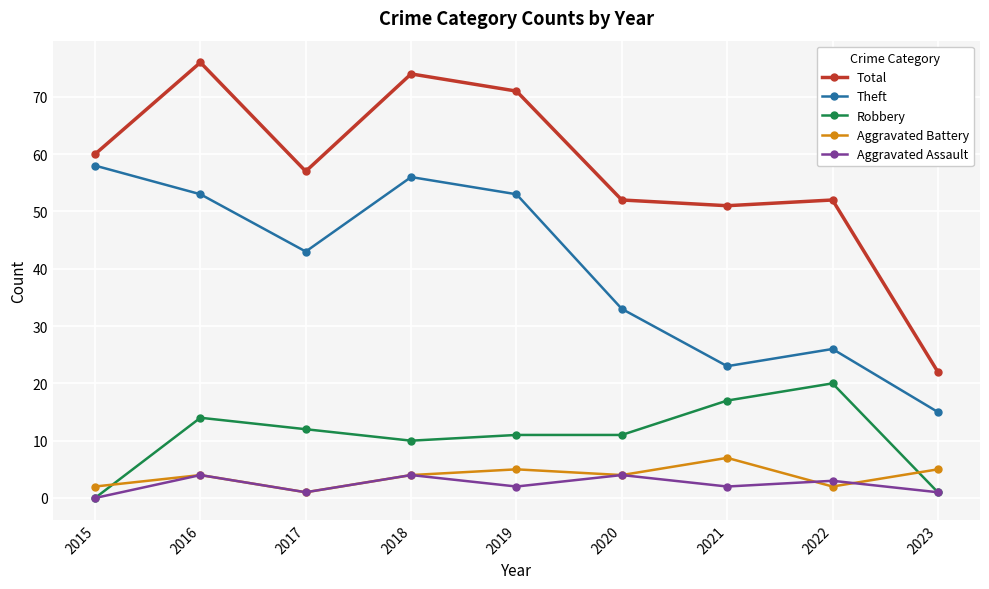

What are all the series names shown in the legend?

Total, Theft, Robbery, Aggravated Battery, Aggravated Assault